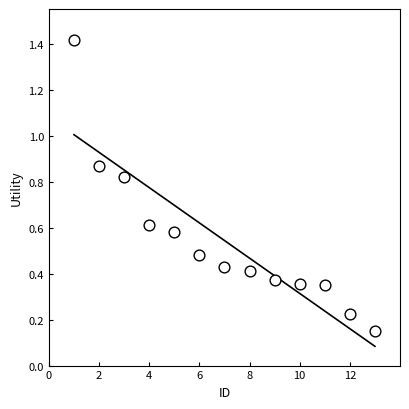

What is the range of X values (max minus min)?

12.0